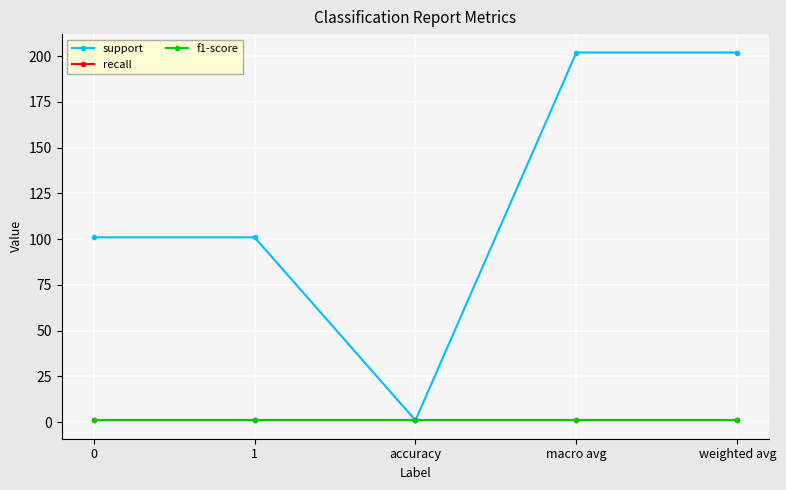

Is this an area chart (filled region under the line)?

No